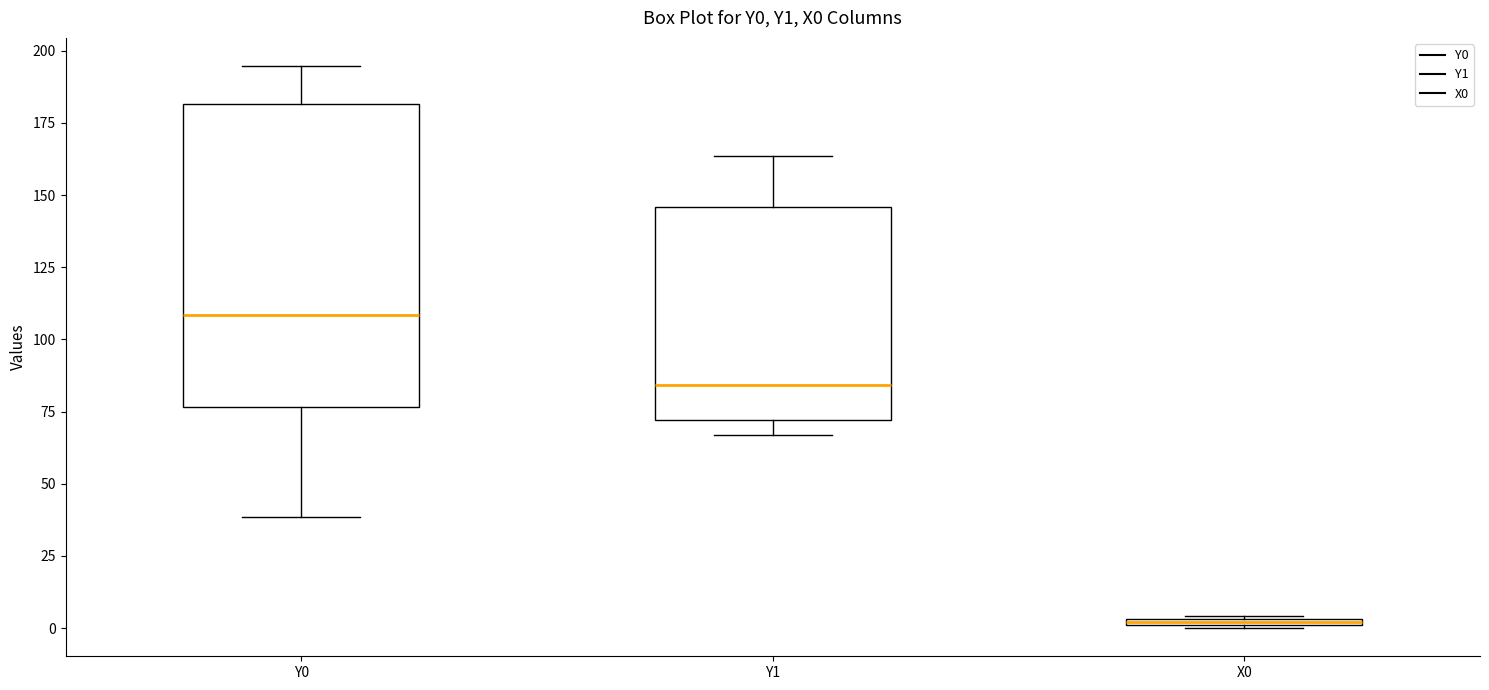

Which box's median line is the highest?

Y0